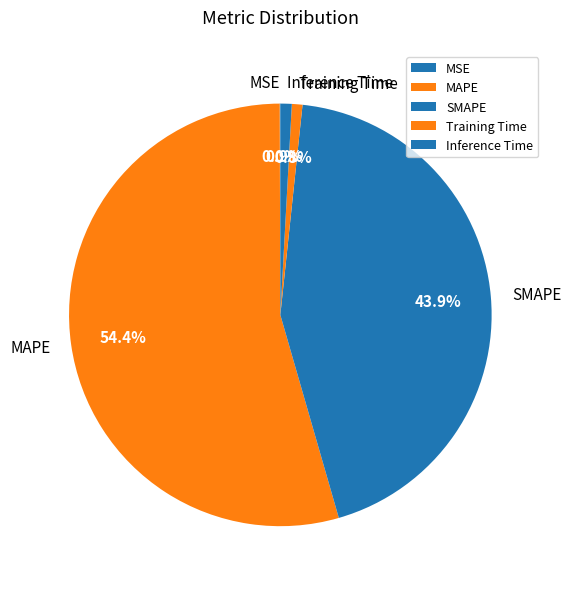

Do SMAPE and Inference Time together represent more than half of the pie?

No